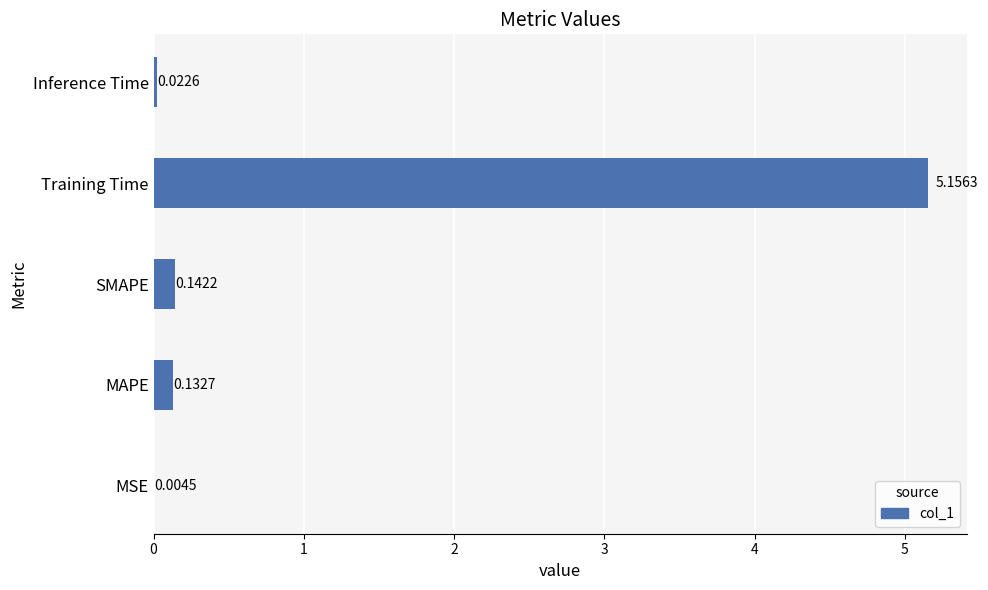

Between SMAPE and Inference Time, which is larger?

SMAPE